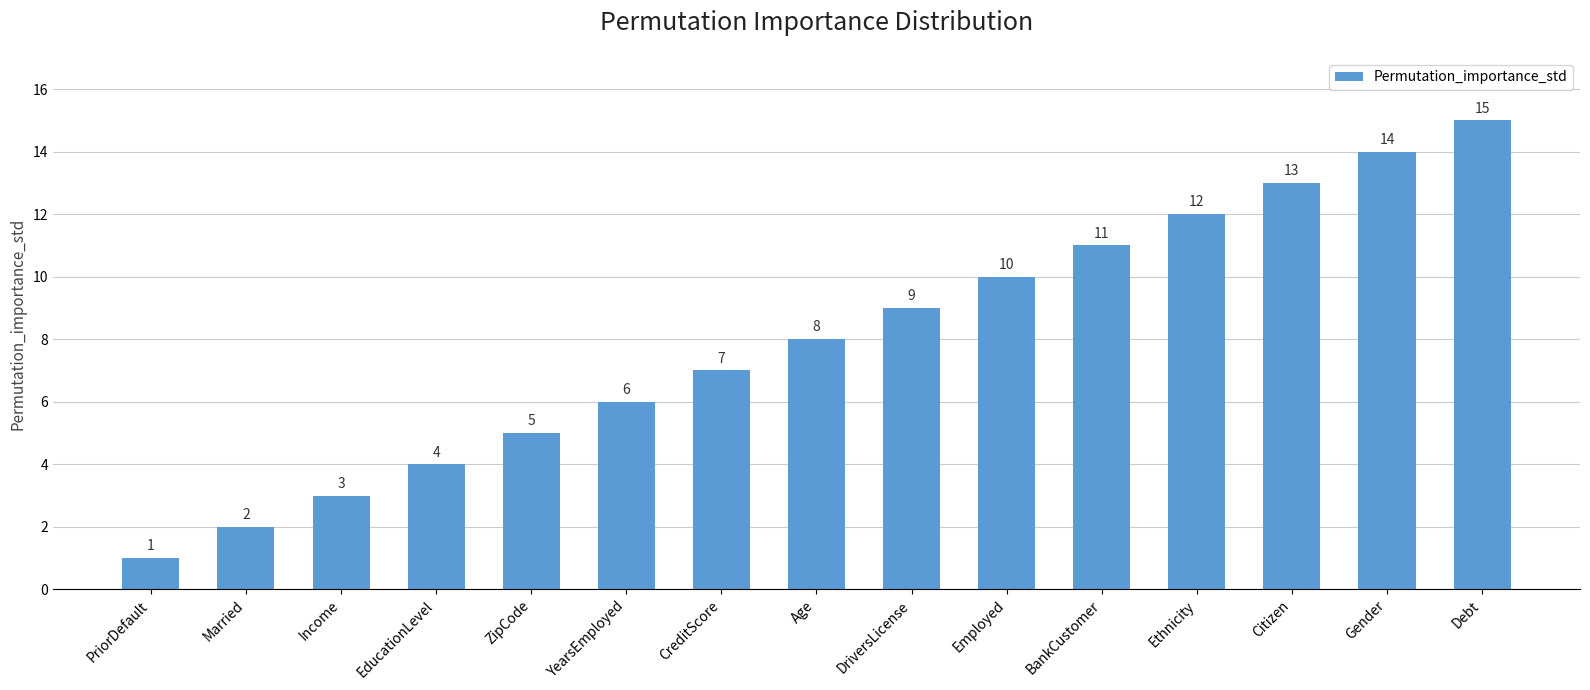

Reading left to right, extract all data points from this chart.

1	2	3	4	5	6	7	8	9	10	11	12	13	14	15